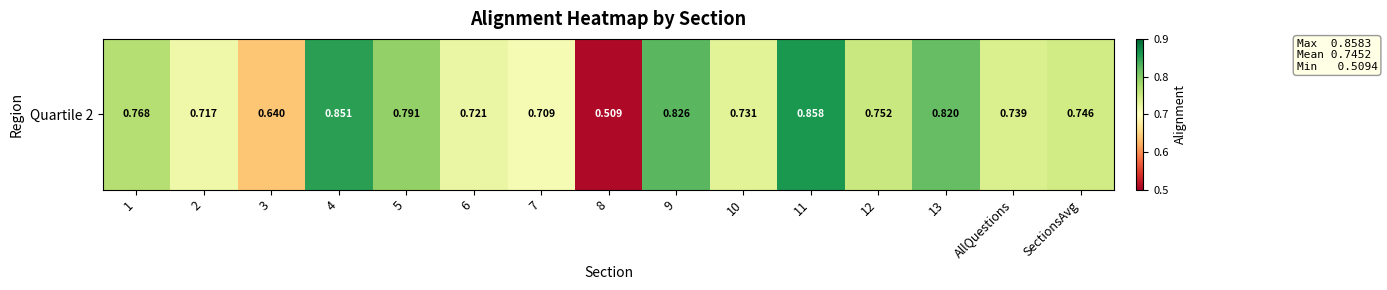

Reading left to right, what are all the values shown in this chart?

1=0.8	2=0.7	3=0.6	4=0.9	5=0.8	6=0.7	7=0.7	8=0.5	9=0.8	10=0.7	11=0.9	12=0.8	13=0.8	AllQuestions=0.7	SectionsAvg=0.7